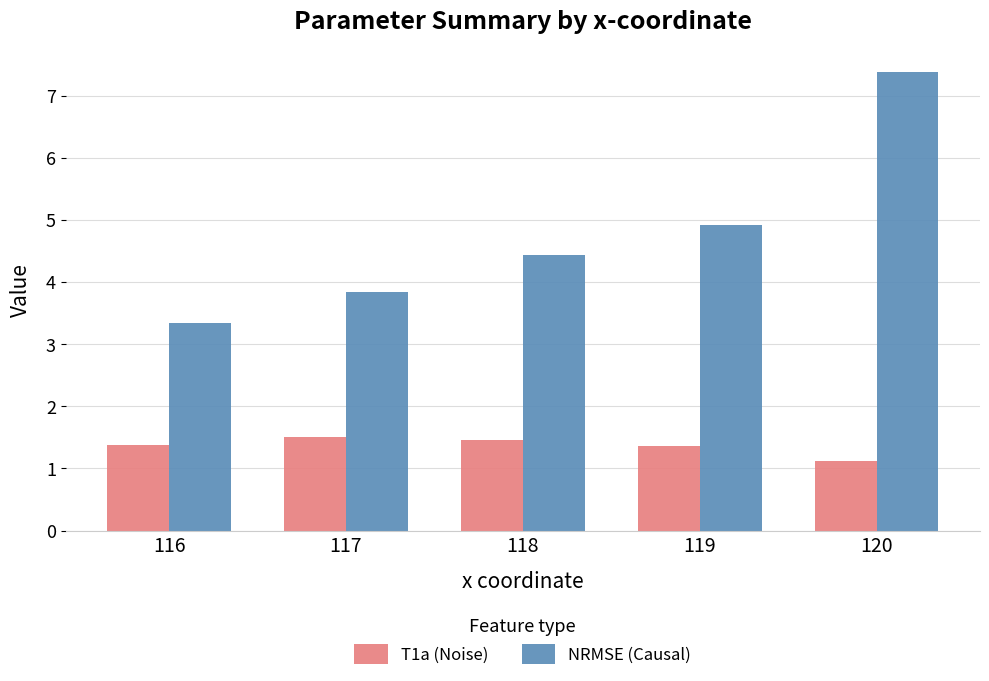

How many groups of bars are there?

5